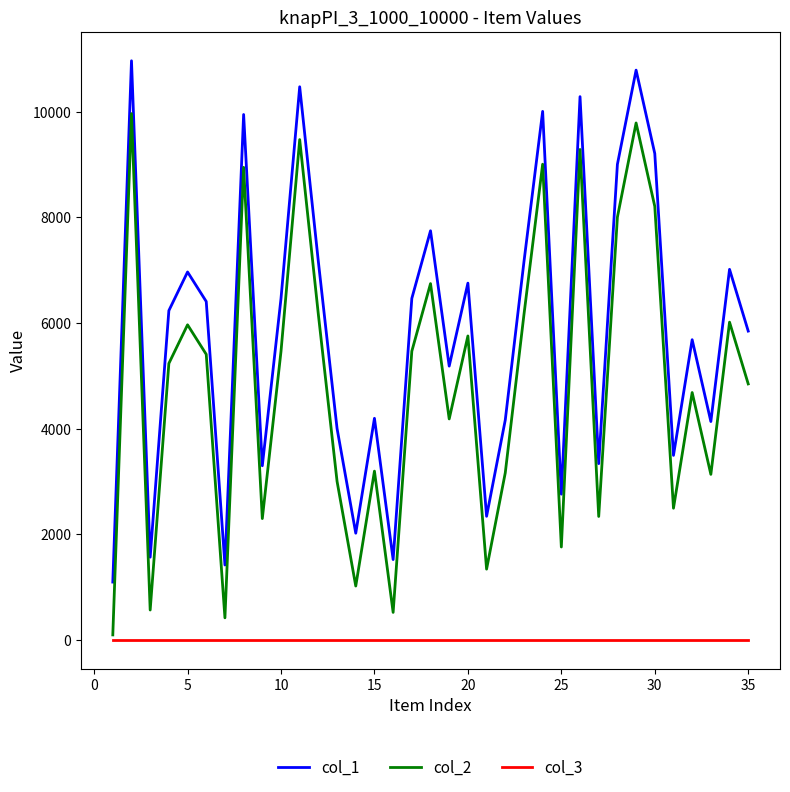

What is the greatest value displayed?

10961